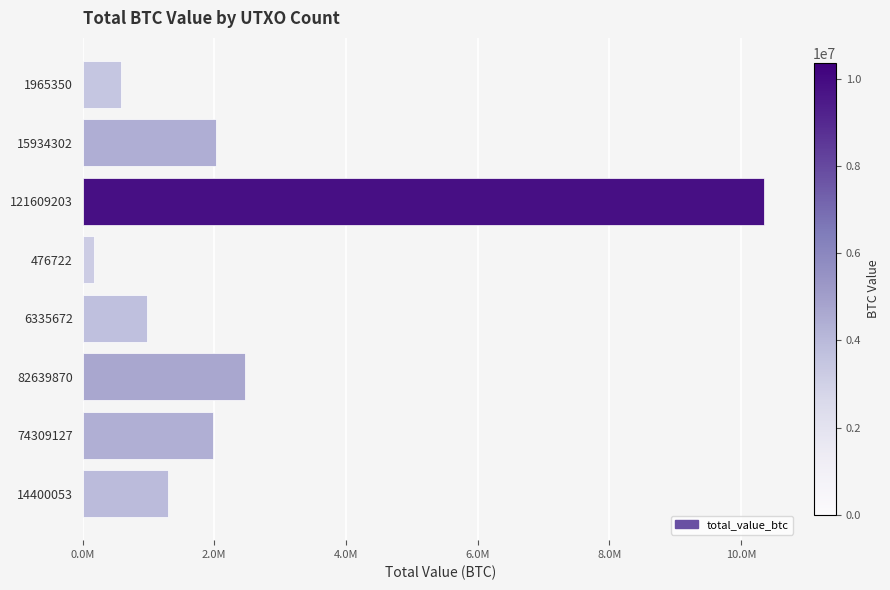

What is the difference between the maximum and minimum values?

10189986.0